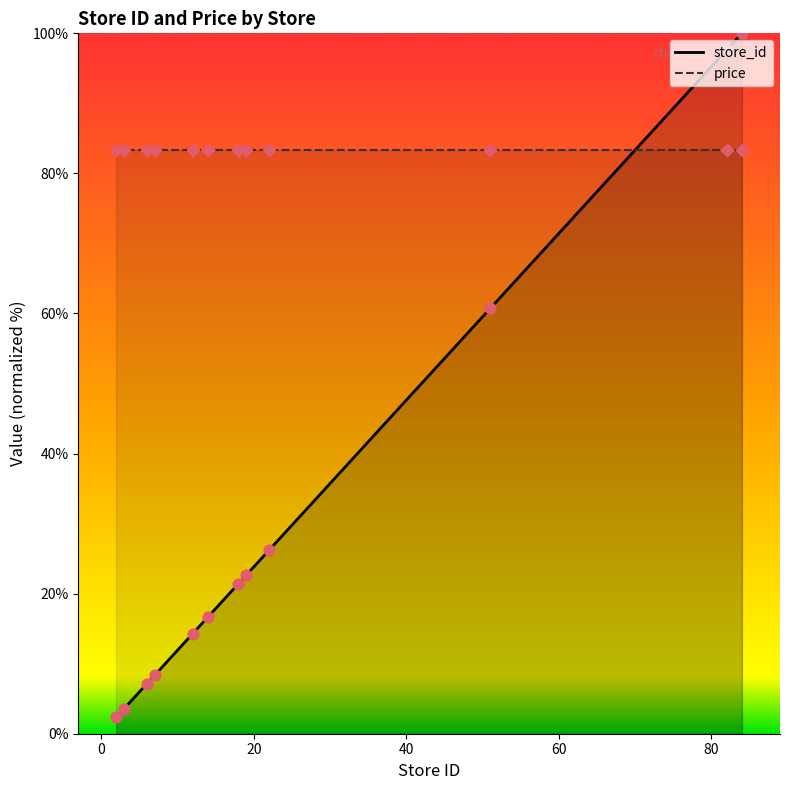

What is the ratio of the value at 3 to the value at 12?

0.2